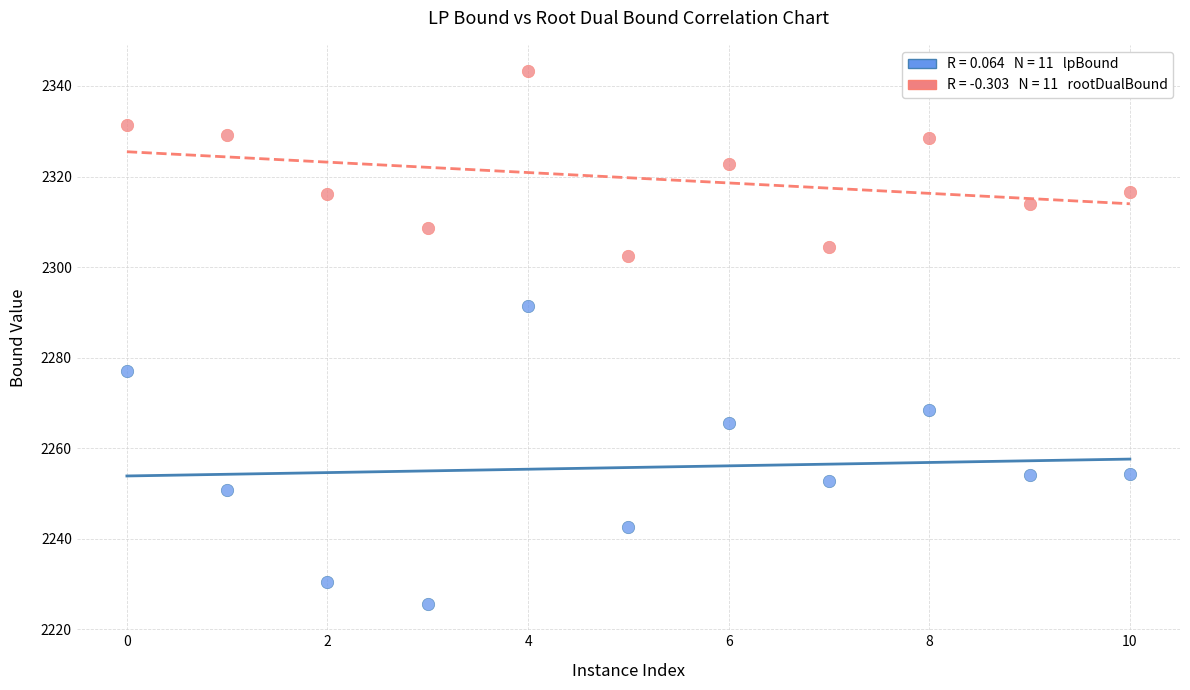

Across all data points, what is the range of X values (max minus min)?

10.0